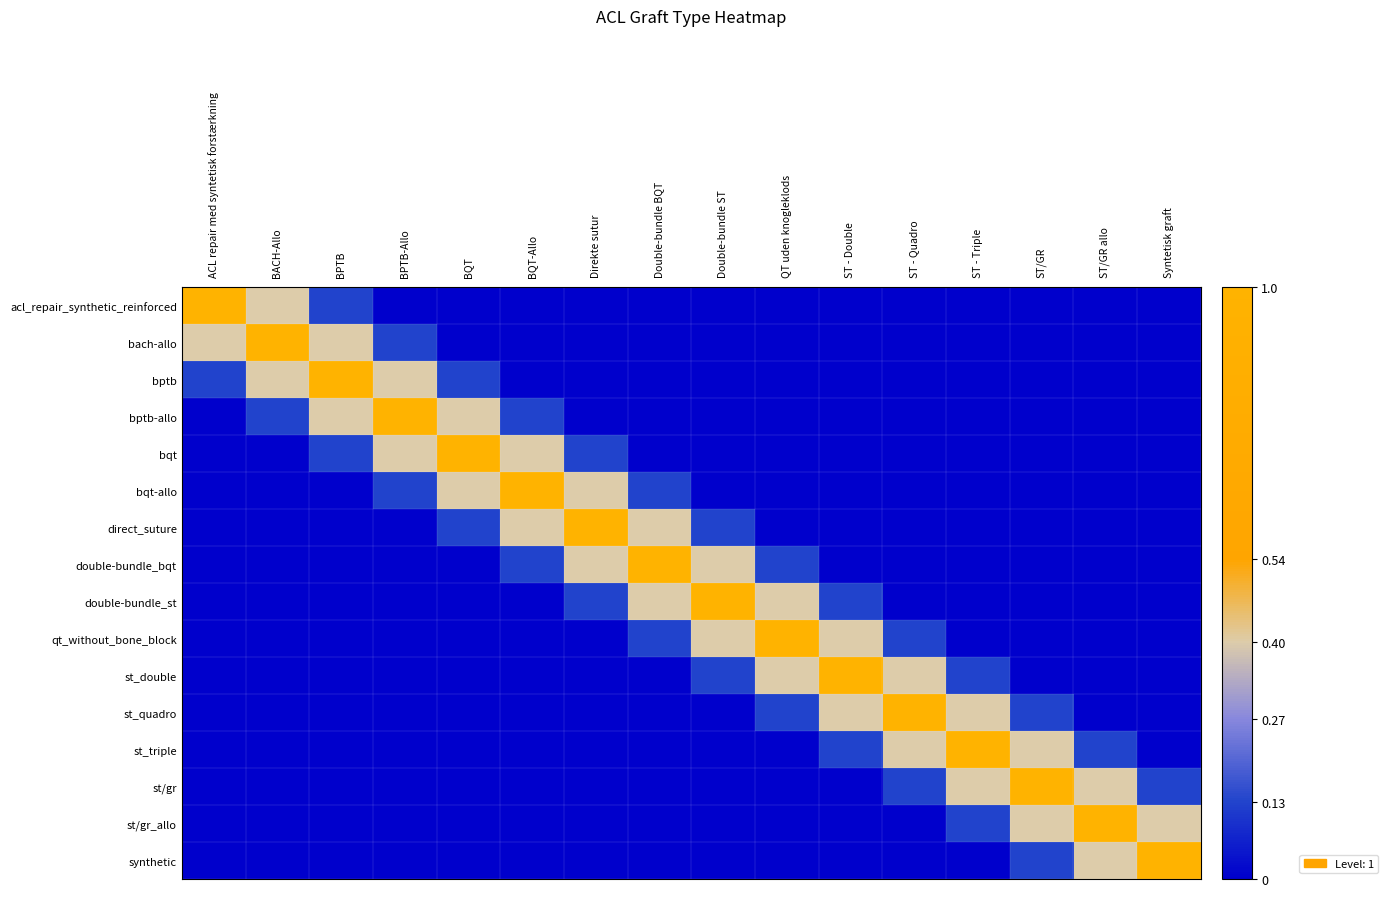

Rank the series by their maximum value, from highest to lowest.

acl_repair_synthetic_reinforced, bach-allo, bptb, bptb-allo, bqt, bqt-allo, direct_suture, double-bundle_bqt, double-bundle_st, qt_without_bone_block, st_double, st_quadro, st_triple, st/gr, st/gr_allo, synthetic